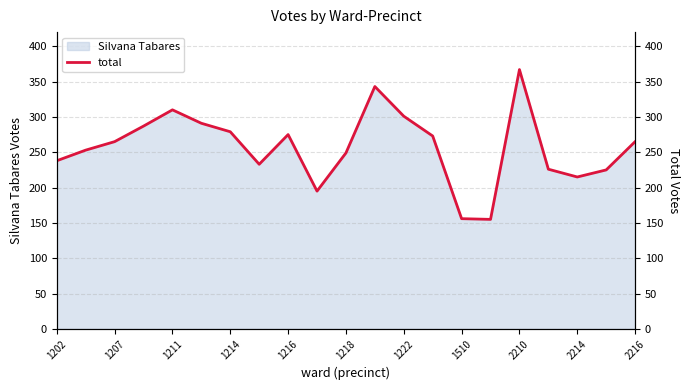

At which label does Silvana Tabares reach its peak?

2210